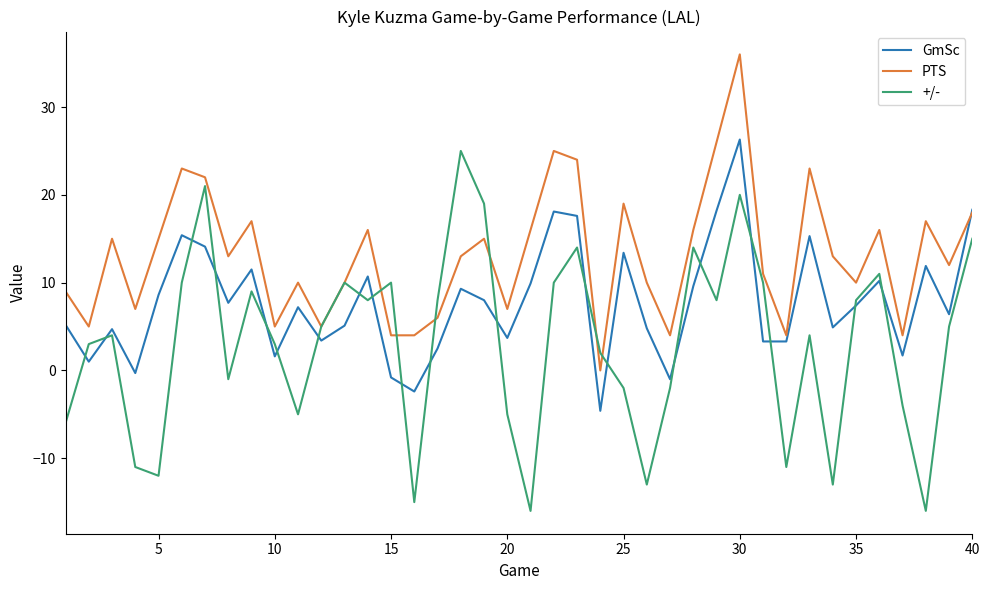

How many lines are shown in the chart?

3